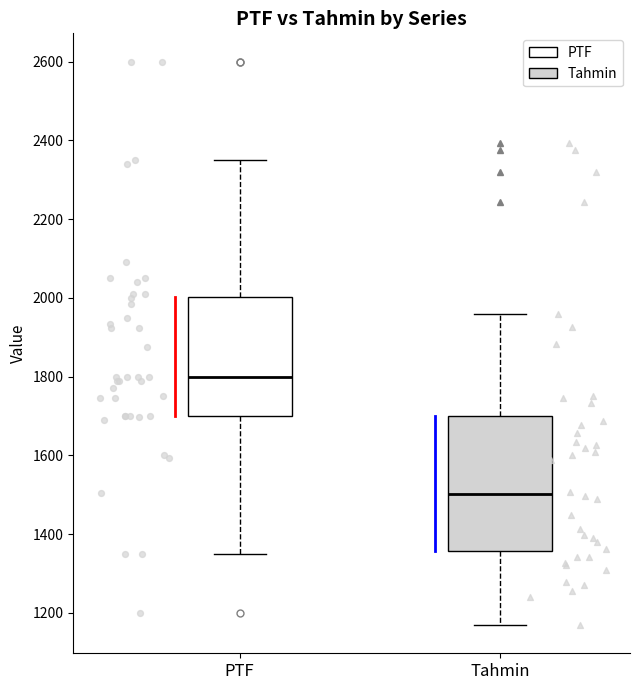

Reading left to right, read every box against the y-axis: the position of its median line, the range the box covers, and the ends of its whiskers. The values are not printed on the chart, so give them approximately, as read against the axis.

PTF: median 1800, box 1700 to 2000, whiskers 1340 to 2360
Tahmin: median 1500, box 1360 to 1700, whiskers 1160 to 1960